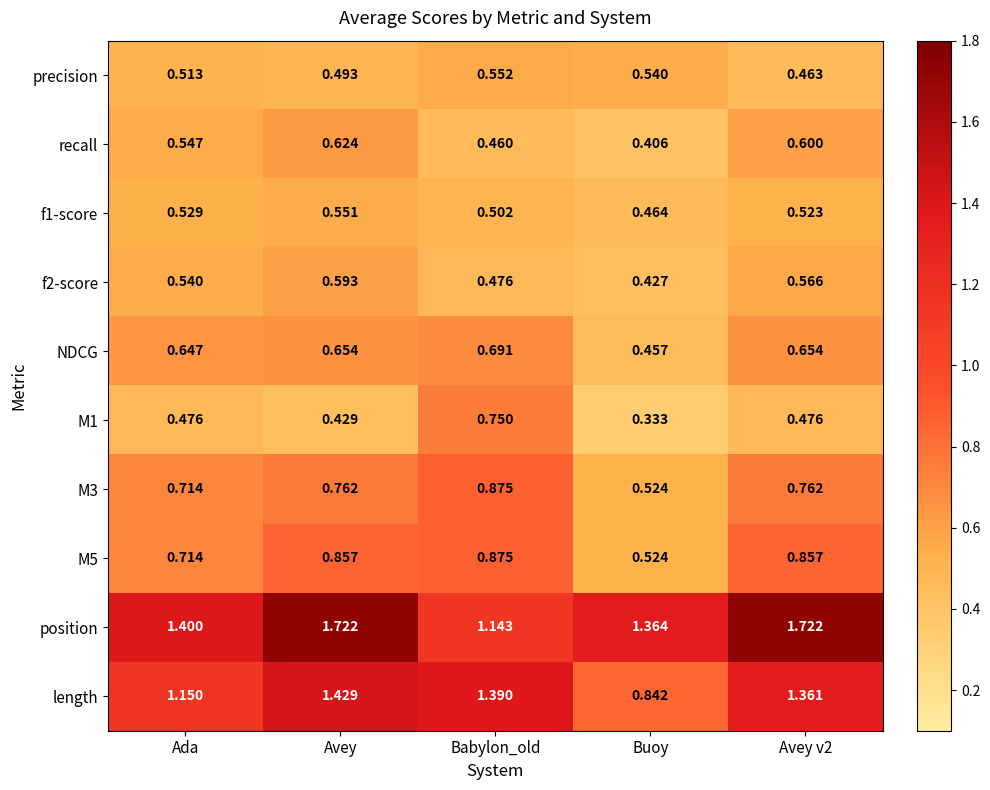

Which series has the largest total across all categories?

position